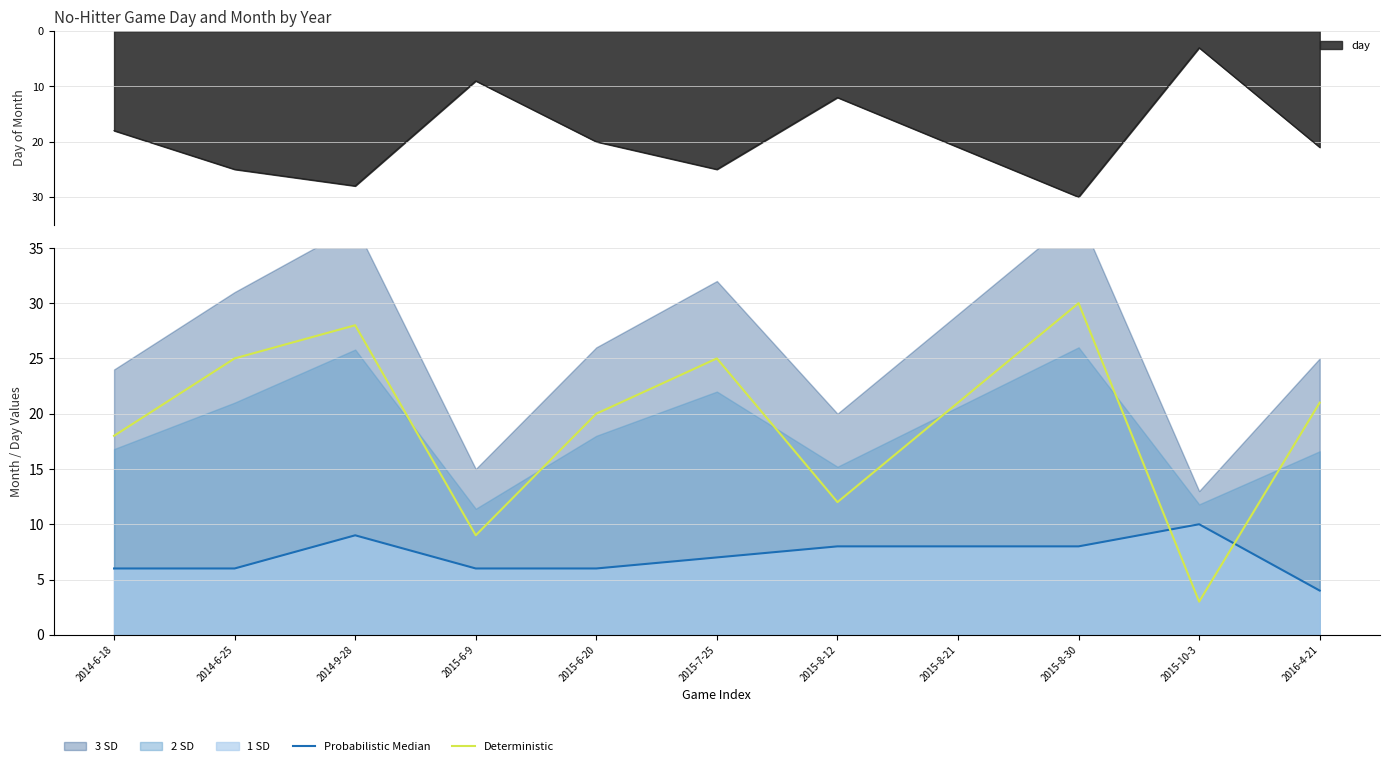

Is it true that Deterministic equals 21 at 2016-4-21?

True